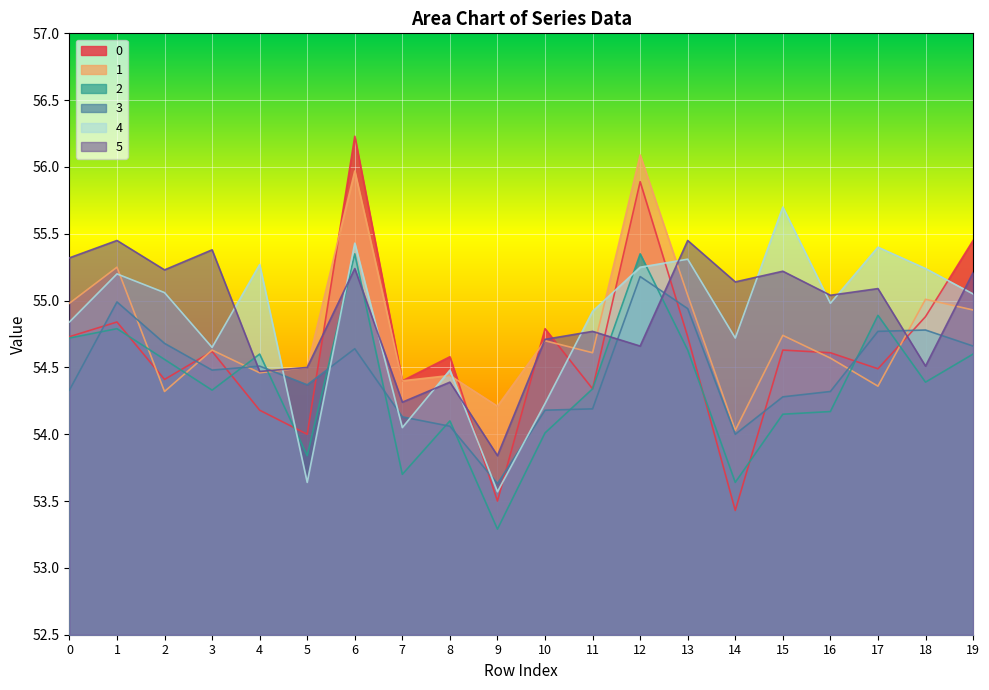

Reading right to left, what are all the values shown in this chart?

0: 19=55.5	18=54.9	17=54.5	16=54.6	15=54.6	14=53.4	13=54.7	12=55.9	11=54.3	10=54.8	9=53.5	8=54.6	7=54.4	6=56.2	5=54.0	4=54.2	3=54.6	2=54.4	1=54.8	0=54.7
1: 19=54.9	18=55.0	17=54.4	16=54.6	15=54.7	14=54.0	13=55.0	12=56.1	11=54.6	10=54.7	9=54.2	8=54.4	7=54.4	6=56.0	5=54.5	4=54.5	3=54.6	2=54.3	1=55.2	0=55.0
2: 19=54.6	18=54.4	17=54.9	16=54.2	15=54.1	14=53.6	13=54.6	12=55.4	11=54.3	10=54.0	9=53.3	8=54.1	7=53.7	6=55.4	5=53.8	4=54.6	3=54.3	2=54.6	1=54.8	0=54.7
3: 19=54.7	18=54.8	17=54.8	16=54.3	15=54.3	14=54.0	13=54.9	12=55.2	11=54.2	10=54.2	9=53.6	8=54.1	7=54.1	6=54.6	5=54.4	4=54.5	3=54.5	2=54.7	1=55.0	0=54.3
4: 19=55.0	18=55.2	17=55.4	16=55.0	15=55.7	14=54.7	13=55.3	12=55.2	11=54.9	10=54.2	9=53.6	8=54.5	7=54.0	6=55.4	5=53.6	4=55.3	3=54.6	2=55.1	1=55.2	0=54.8
5: 19=55.2	18=54.5	17=55.1	16=55.0	15=55.2	14=55.1	13=55.5	12=54.7	11=54.8	10=54.7	9=53.8	8=54.4	7=54.2	6=55.2	5=54.5	4=54.5	3=55.4	2=55.2	1=55.5	0=55.3